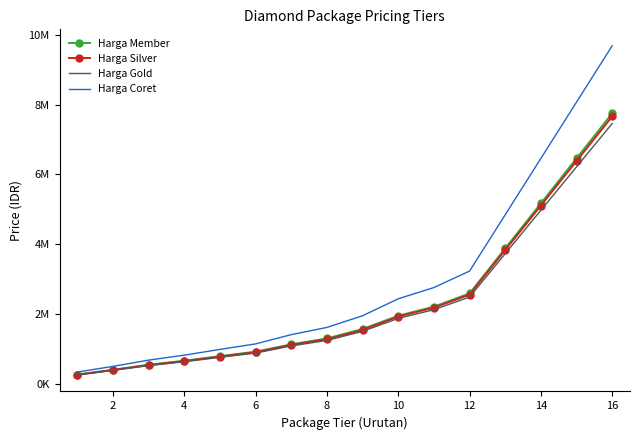

What are all the series names shown in the legend?

Harga Member, Harga Silver, Harga Gold, Harga Coret